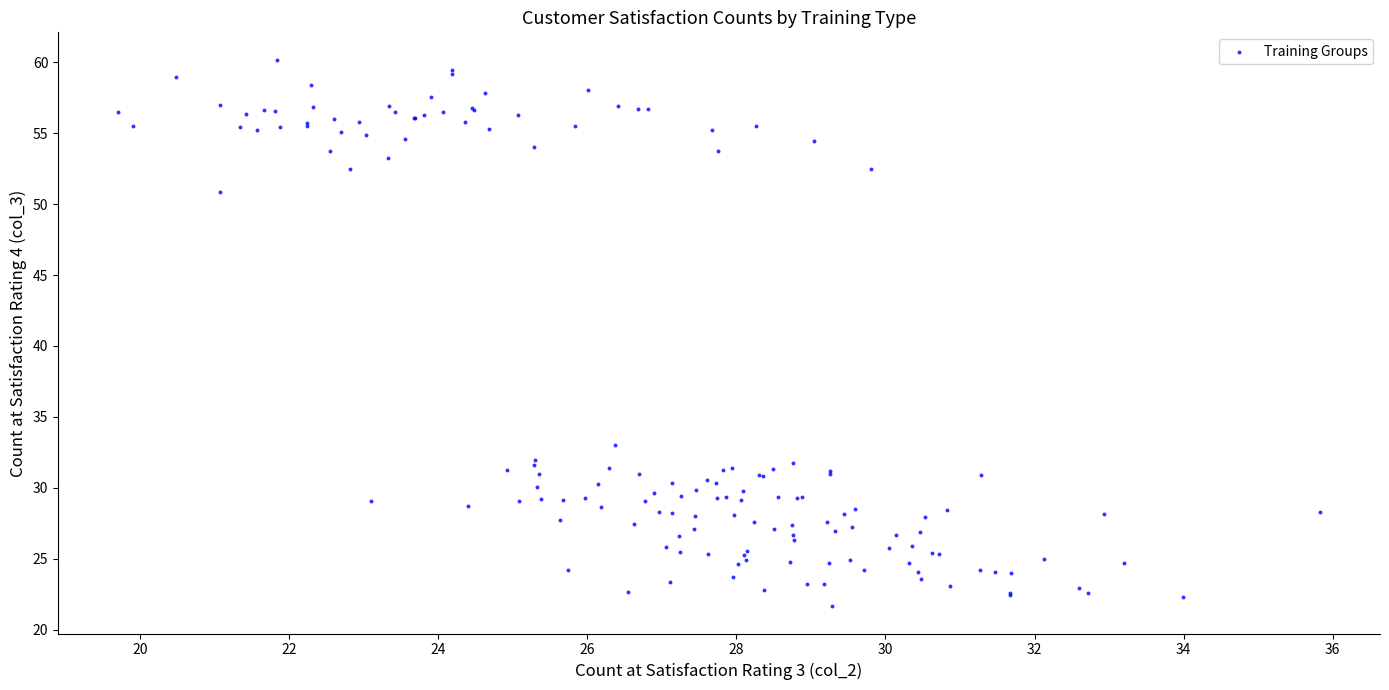

What Y value in the scatter plot is closest to 40?

33.0